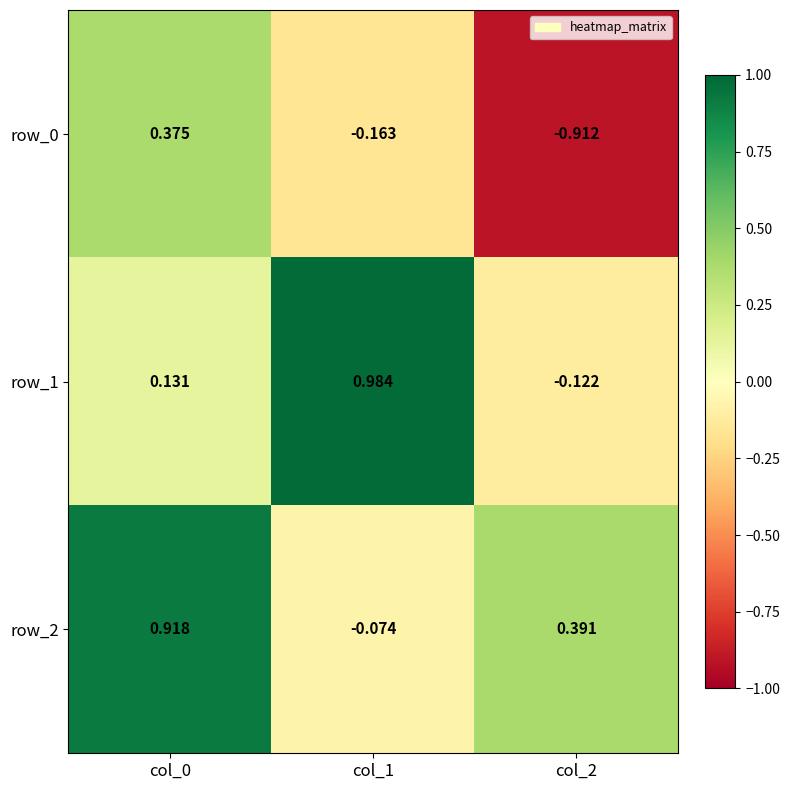

How many distinct data groups are displayed?

3